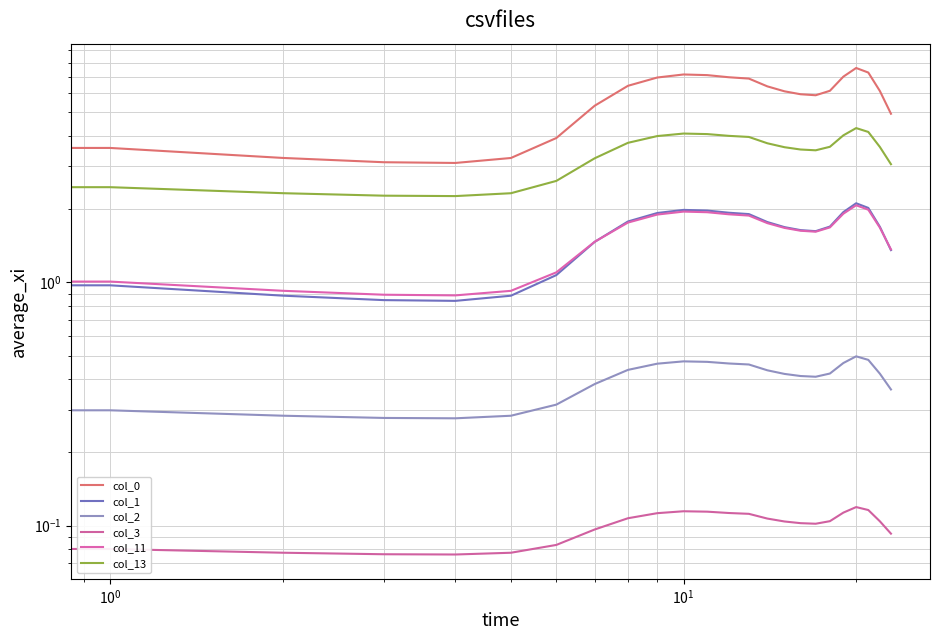

True or false: col_2 and col_0 intersect in this chart.

False